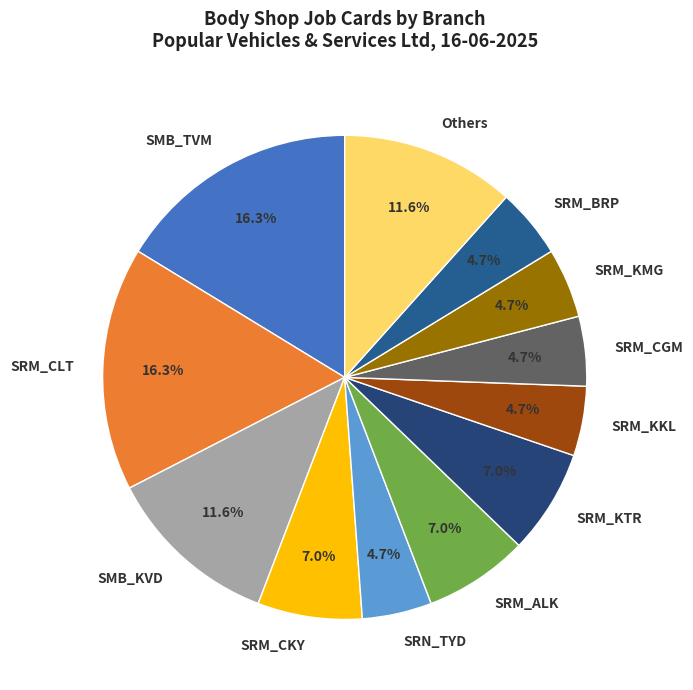

Combined, do Others and SRM_BRP account for over 50%?

No